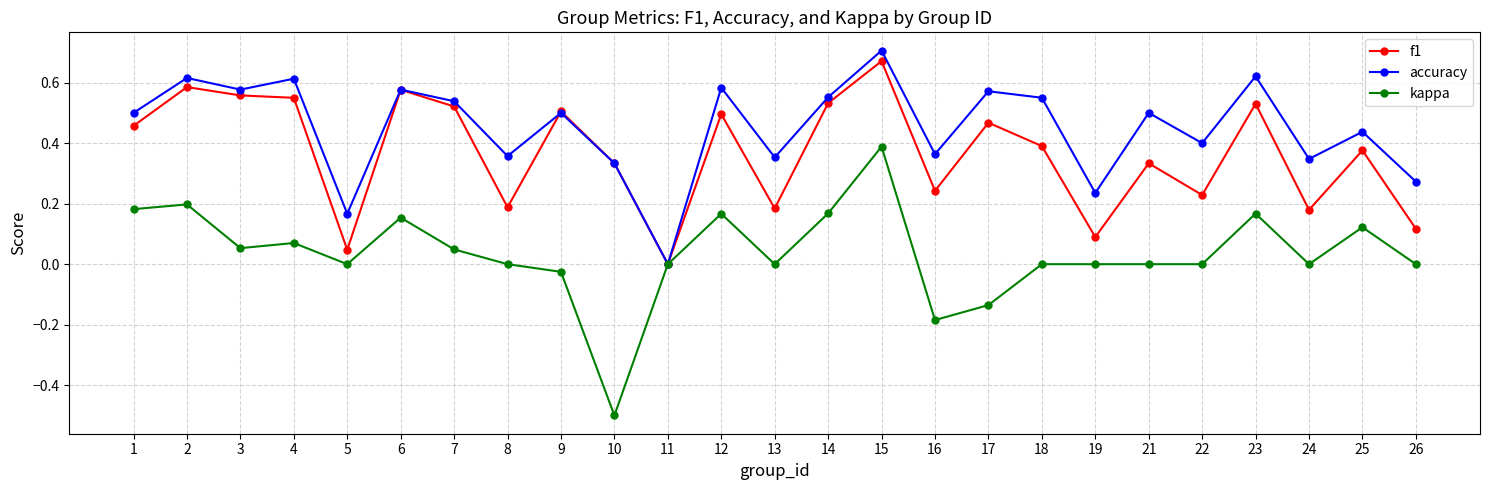

The kappa series shows 0.0 at 26. True or false?

True